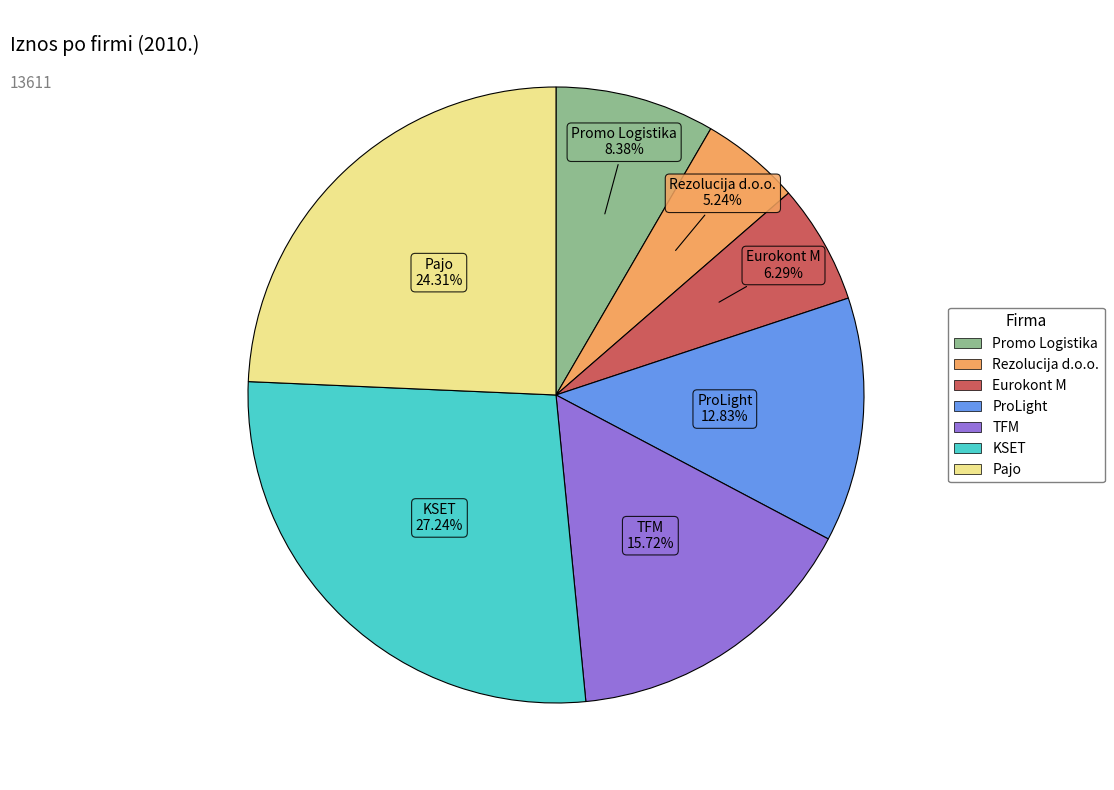

Is it true that Rezolucija d.o.o. is 5% of the pie?

True